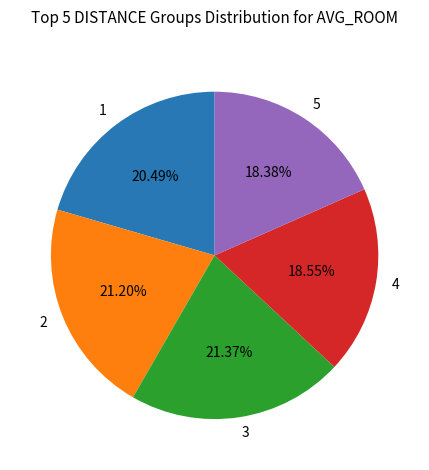

Does 1 account for over 50% of the chart?

No